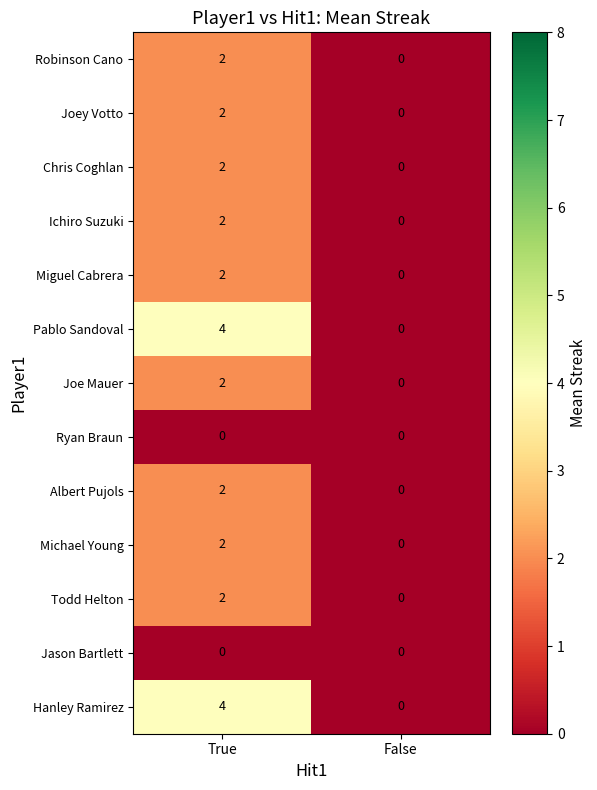

Reading left to right, list all the values displayed in this chart.

Robinson Cano: True=2	False=0
Joey Votto: True=2	False=0
Chris Coghlan: True=2	False=0
Ichiro Suzuki: True=2	False=0
Miguel Cabrera: True=2	False=0
Pablo Sandoval: True=4	False=0
Joe Mauer: True=2	False=0
Ryan Braun: True=0	False=0
Albert Pujols: True=2	False=0
Michael Young: True=2	False=0
Todd Helton: True=2	False=0
Jason Bartlett: True=0	False=0
Hanley Ramirez: True=4	False=0